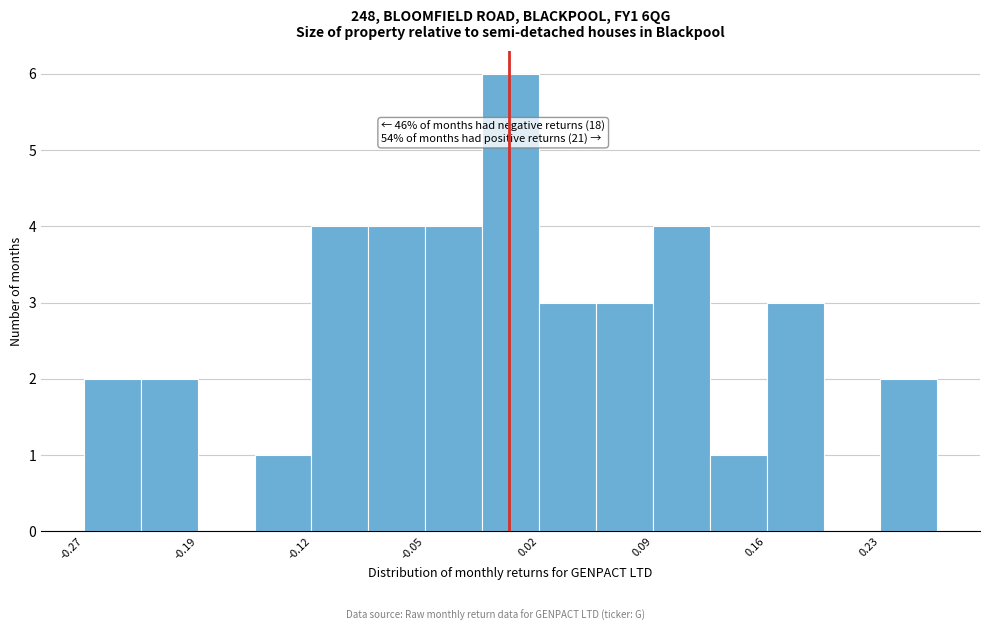

Read against the x-axis, roughly where is the centre of the tallest bar?

0.00